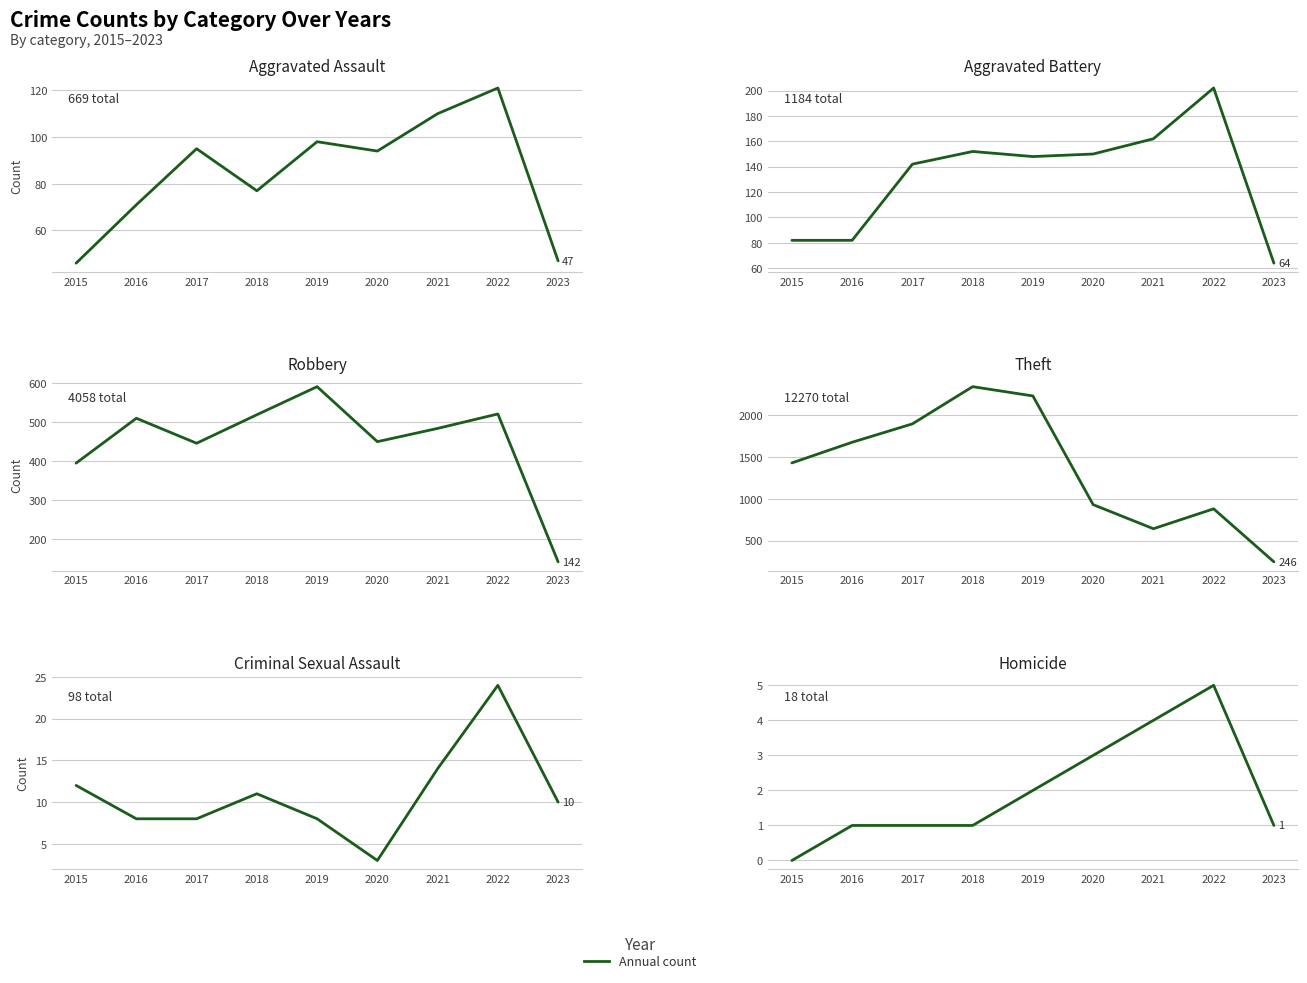

Where does the Aggravated Battery series first go above 148?

2018